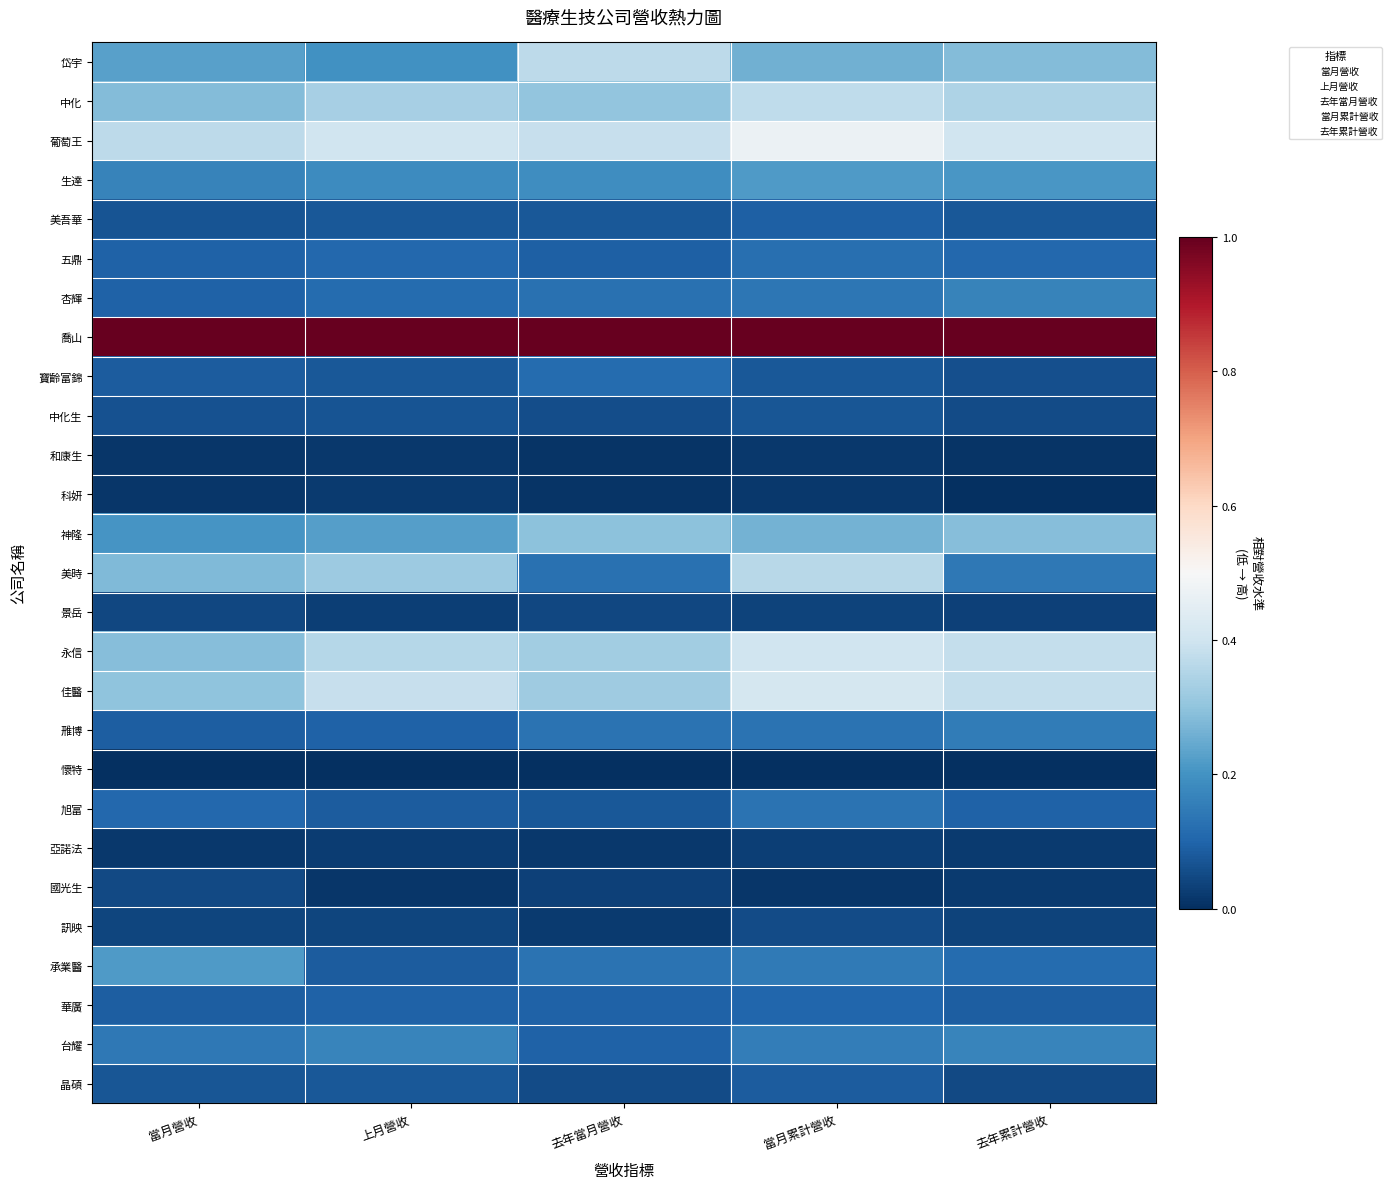

What is the total value across all series at 上月營收?

4.6